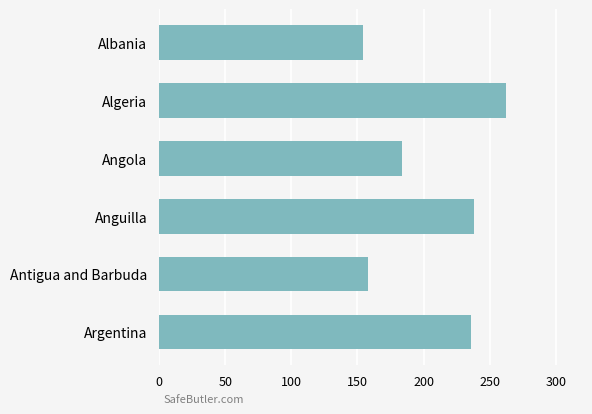

What is the value of the 2nd bar from the top?

262